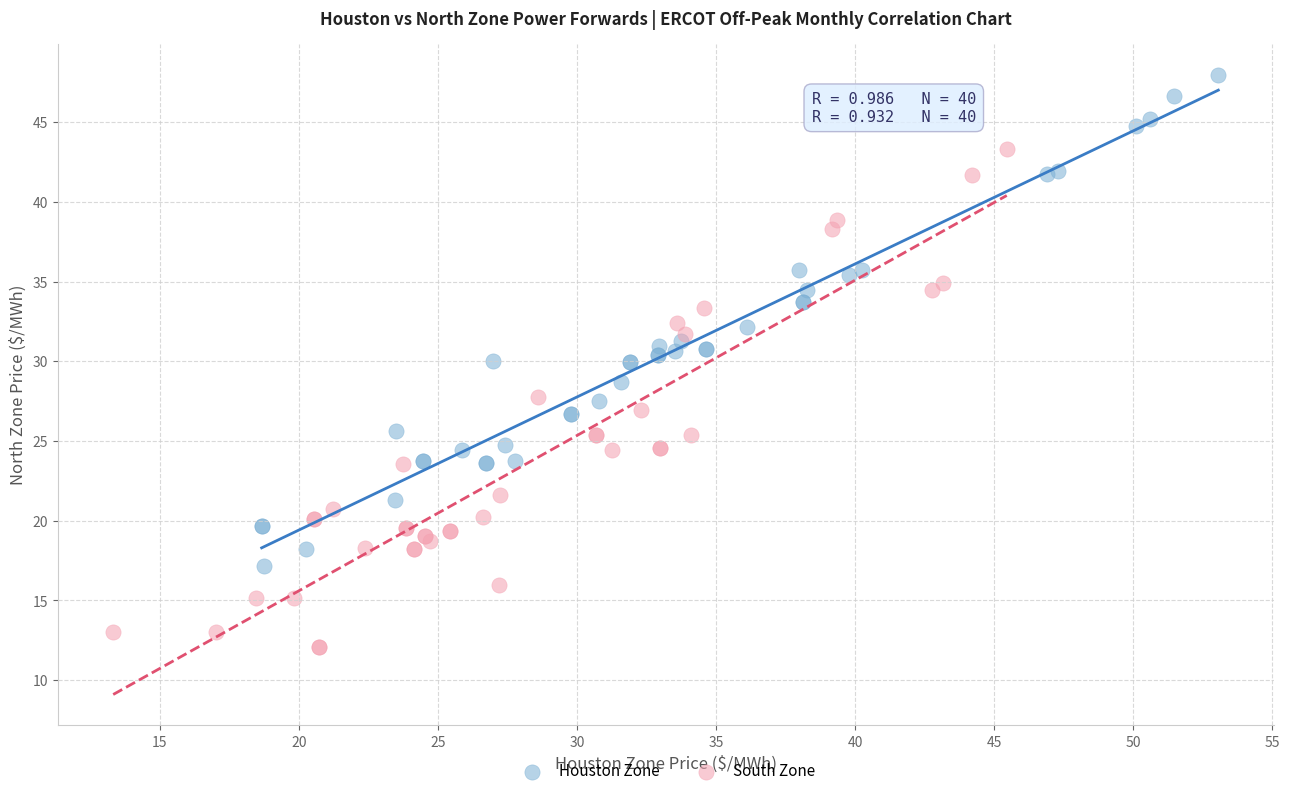

Which series contains the highest Y value?

Houston Zone